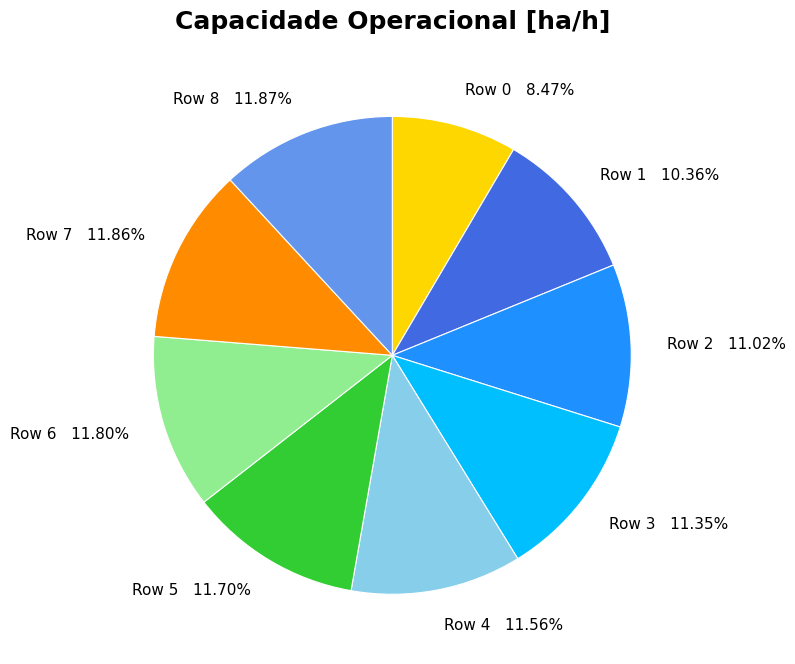

How many segments does this pie chart have?

9